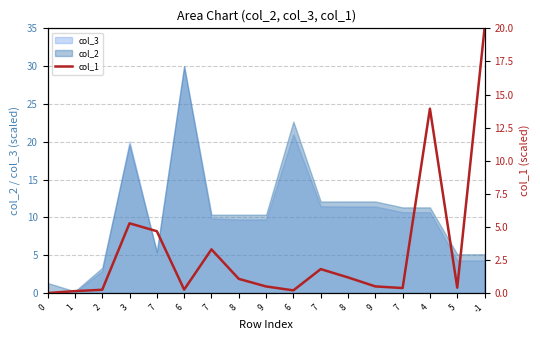

Does the chart have visible grid lines?

Yes